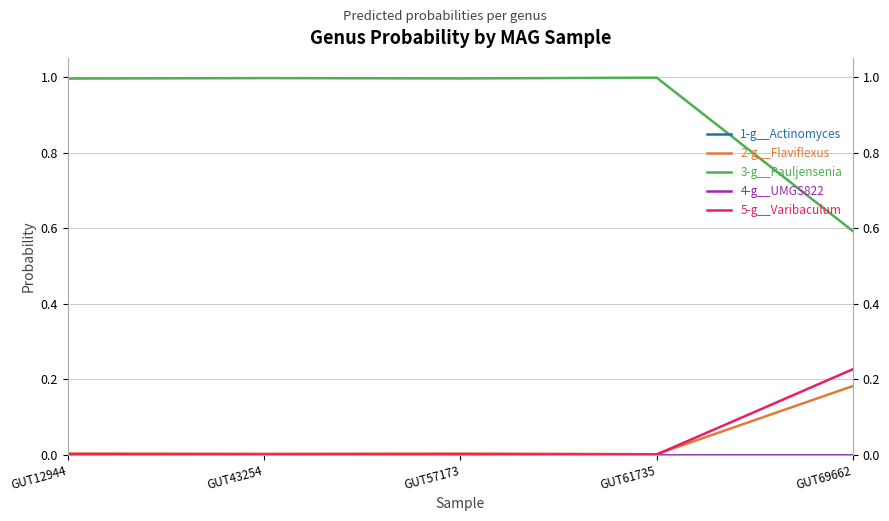

Reading left to right, what are all the values shown in this chart?

1-g__Actinomyces: 0.0	0.0	0.0	0.0	0.0
2-g__Flaviflexus: 0.0	0.0	0.0	0.0	0.2
3-g__Pauljensenia: 1.0	1.0	1.0	1.0	0.6
4-g__UMGS822: 0.0	0.0	0.0	0.0	0.0
5-g__Varibaculum: 0.0	0.0	0.0	0.0	0.2